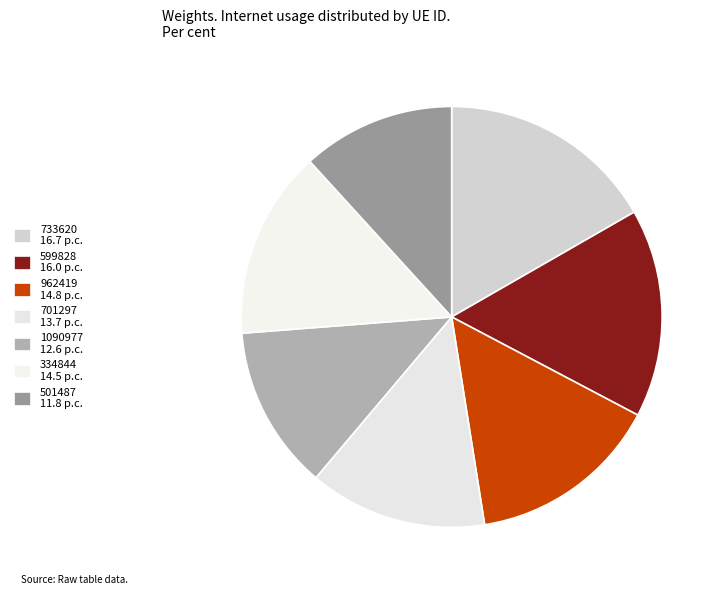

How many slices are in this pie chart?

7